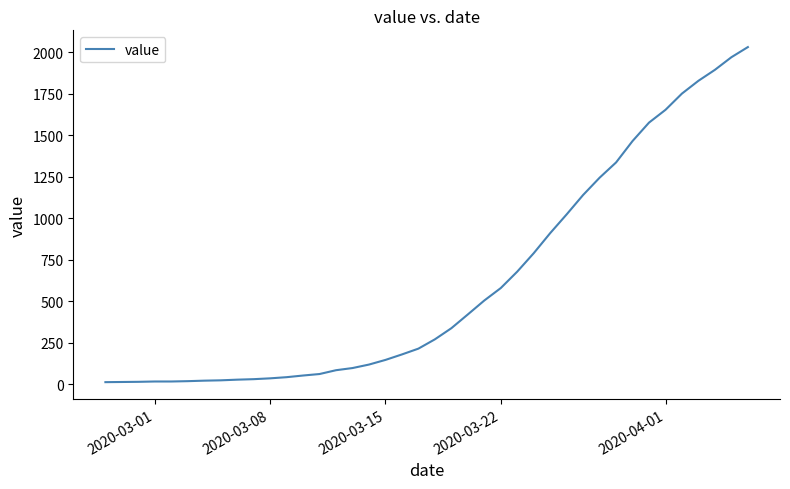

Does the chart display data point markers on the line(s)?

No